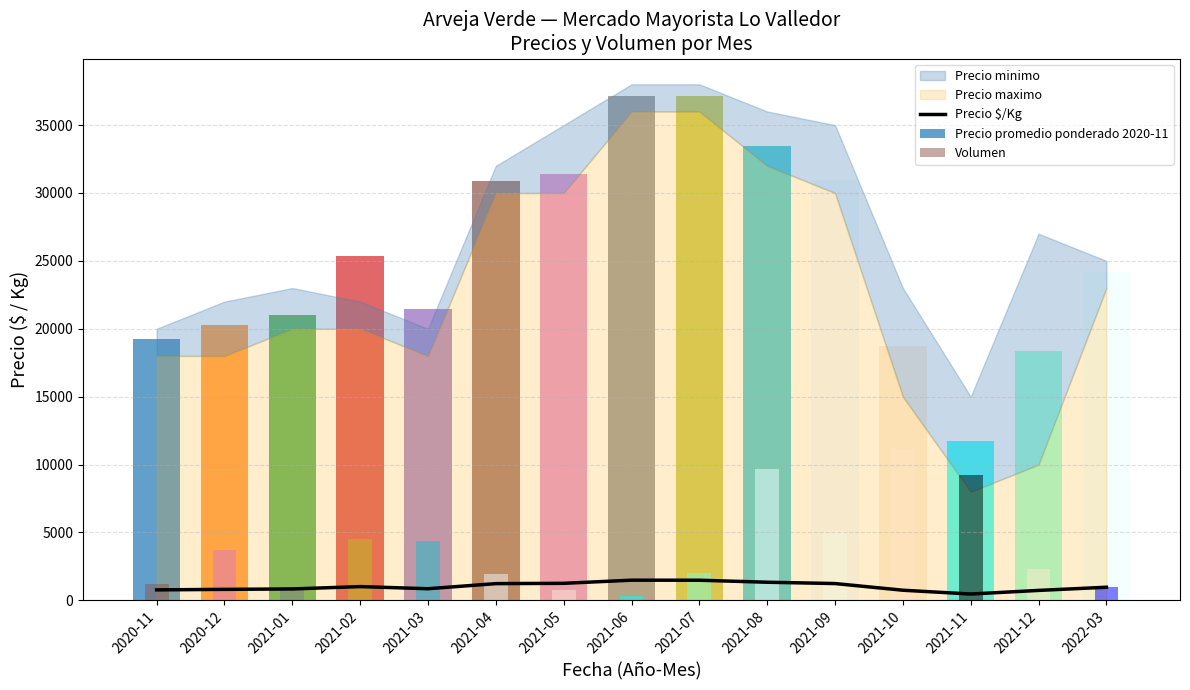

What is the total value across all series at 2021-06?

1774.1